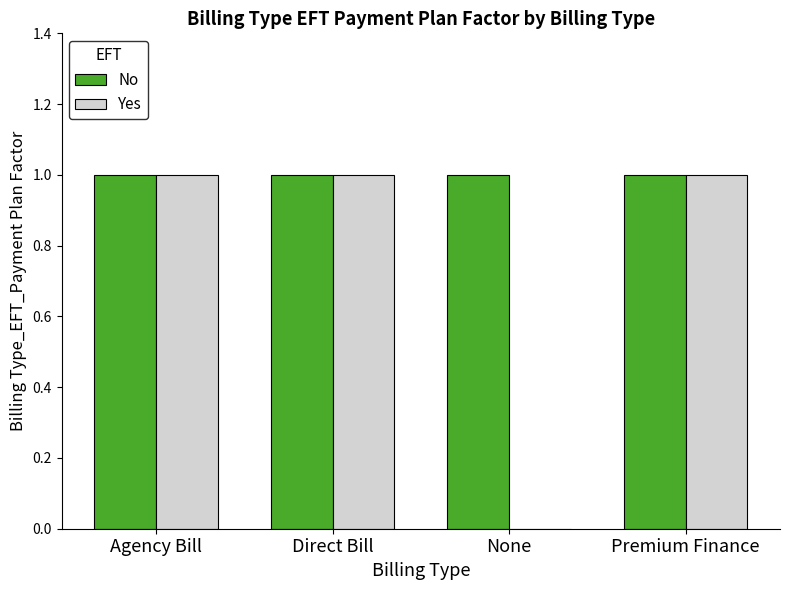

What is the sum of all No values?

4